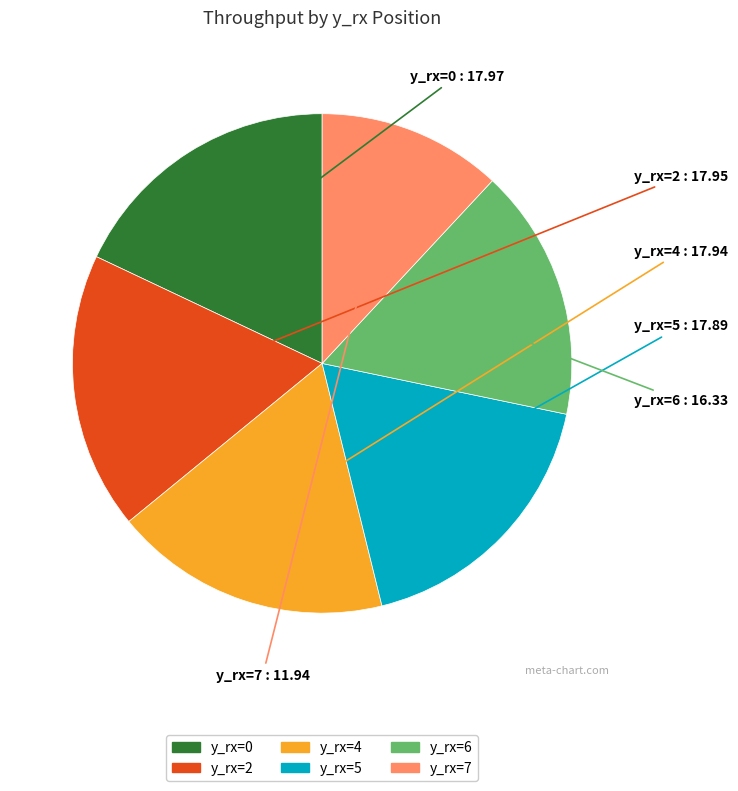

Does y_rx=7 represent more than half of the total?

No